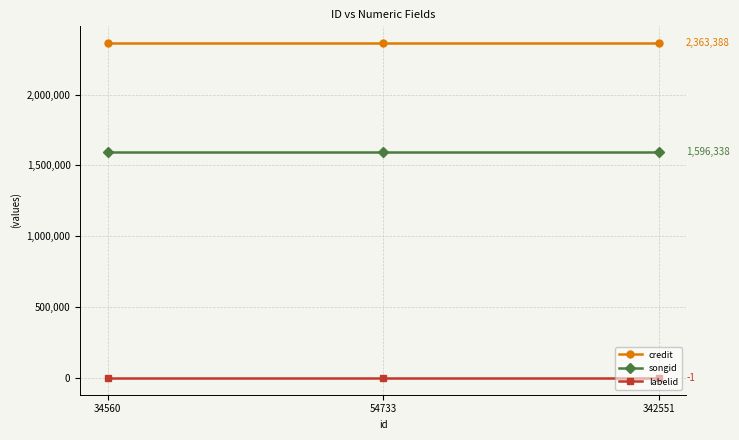

Rank the series at 34560 from highest to lowest value.

credit, songid, labelid